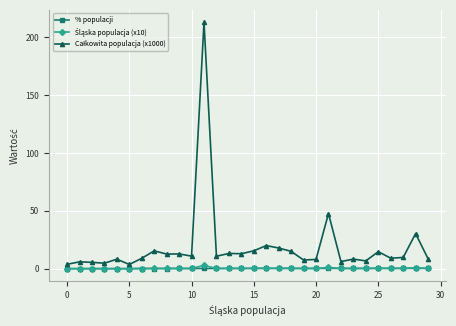

What is the greatest value displayed?

213.1